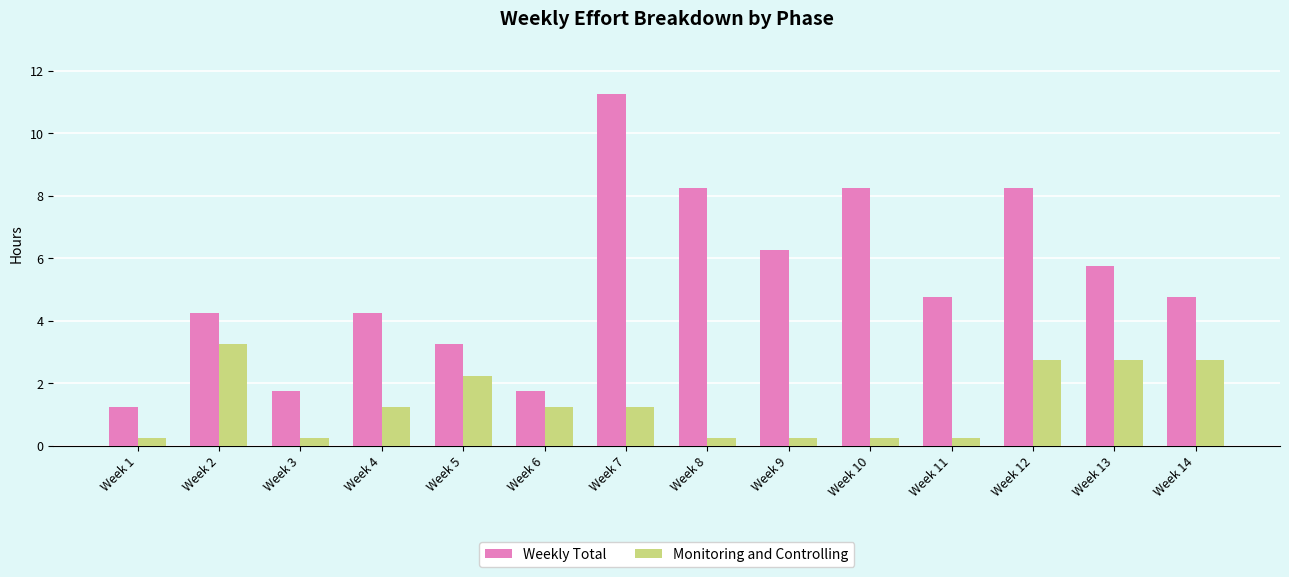

Is the value of Monitoring and Controlling at Week 4 greater than the value of Weekly Total at Week 11?

No